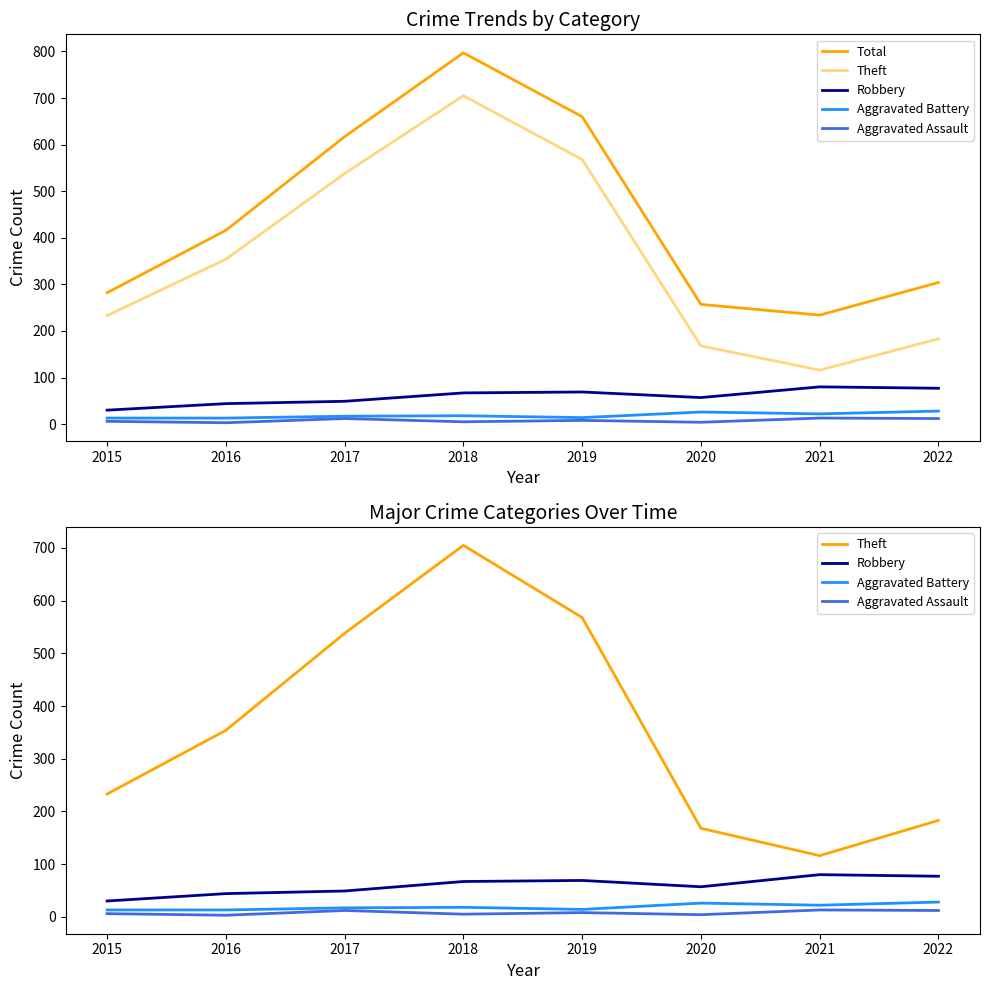

At which category is the sum across all series the highest?

2018